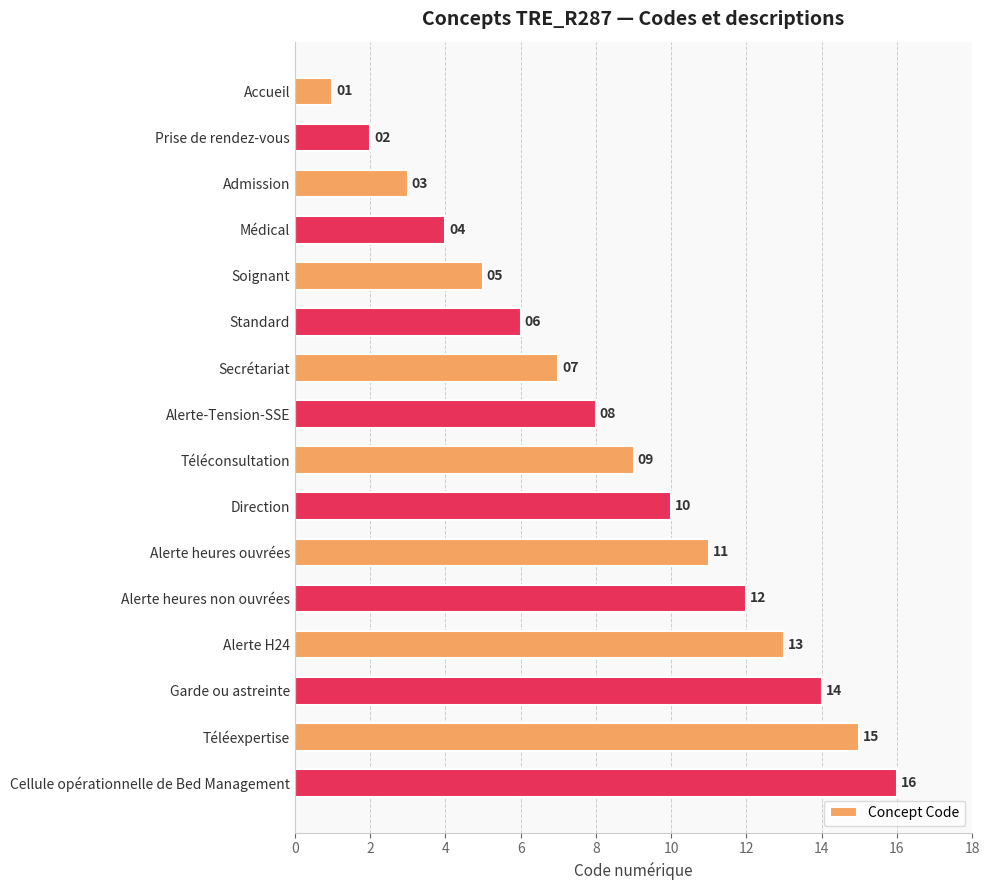

What is the change in value from Téléconsultation to Alerte H24?

+4